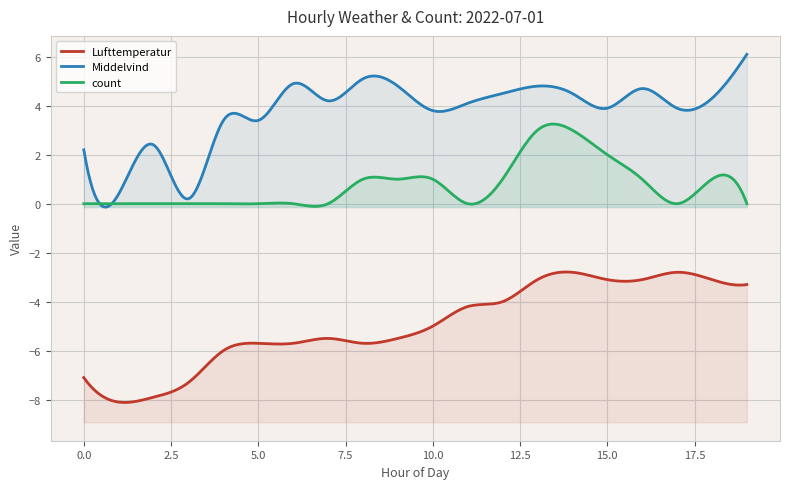

Between 6 and 15, which series saw the biggest shift?

Lufttemperatur